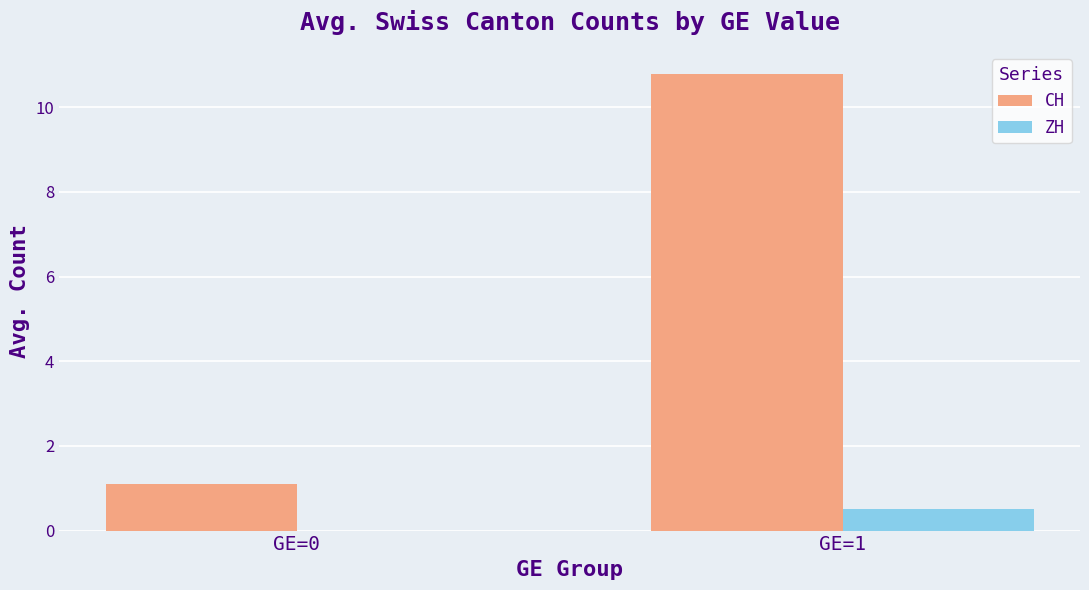

Read the CH value at GE=0.

1.1